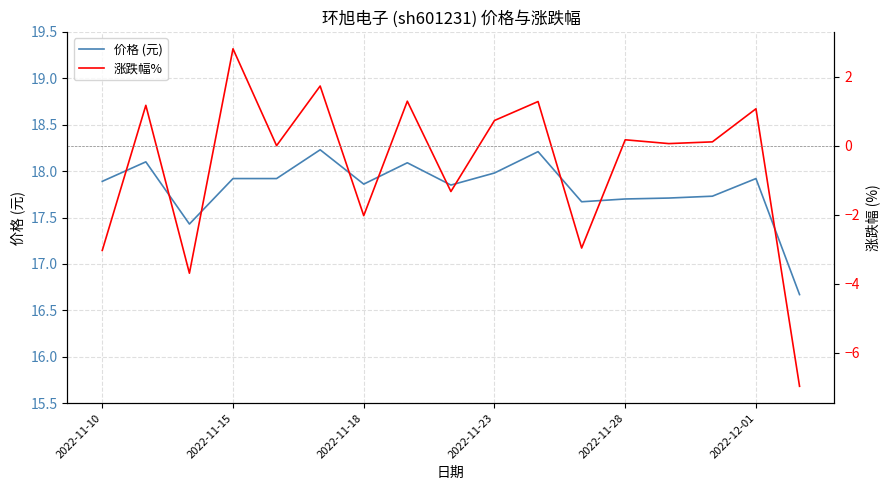

How many lines are shown in the chart?

2